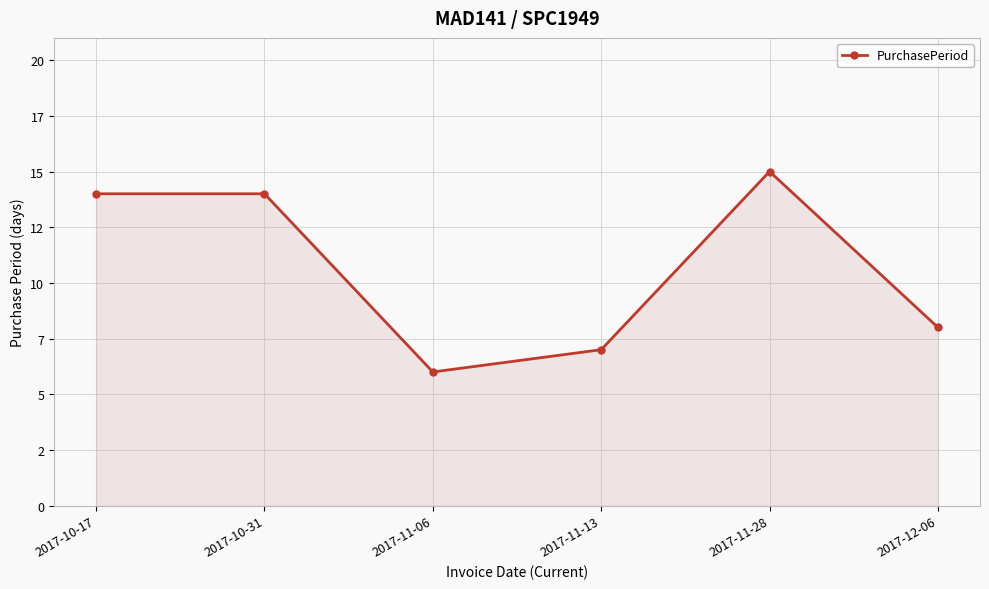

What position from the right is 2017-11-06?

4